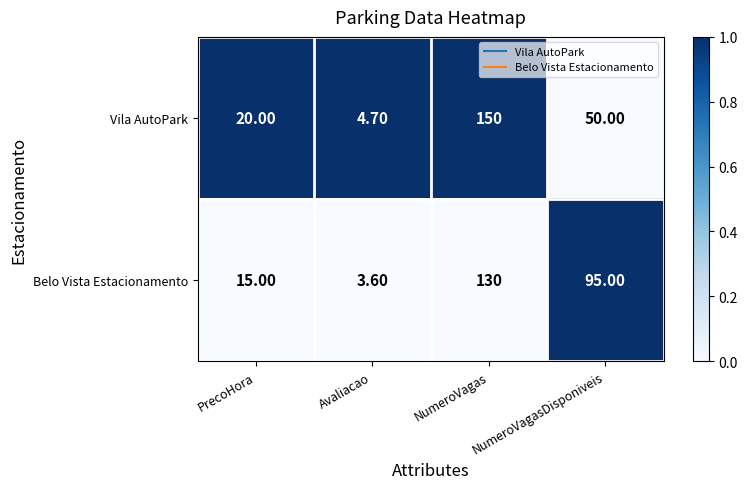

How many distinct data groups are displayed?

2